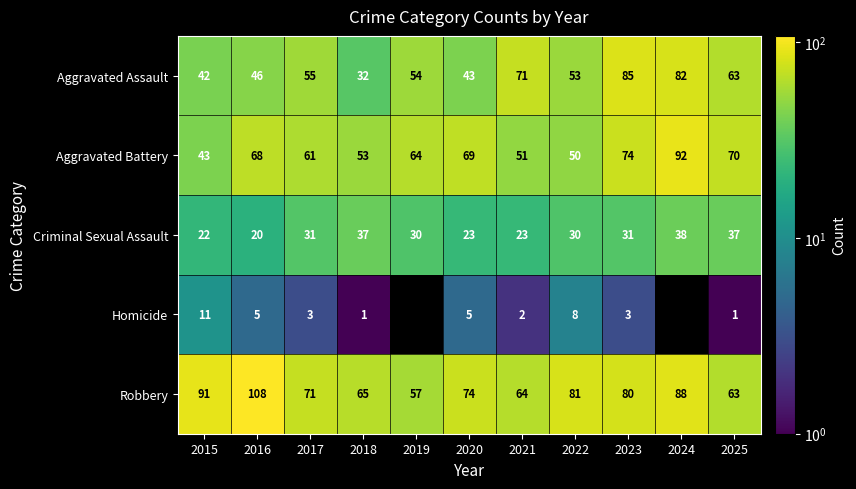

What is the difference between the highest and lowest values at 2020?

69